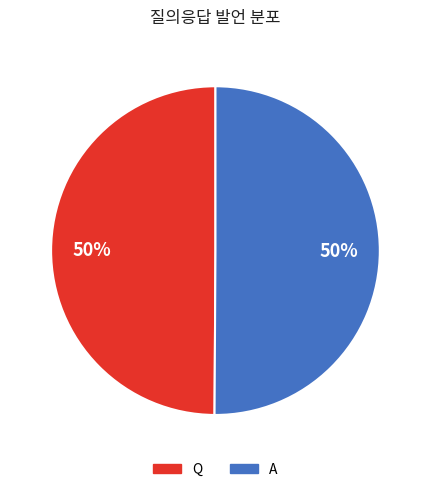

Is the sum of A and Q greater than half?

Yes